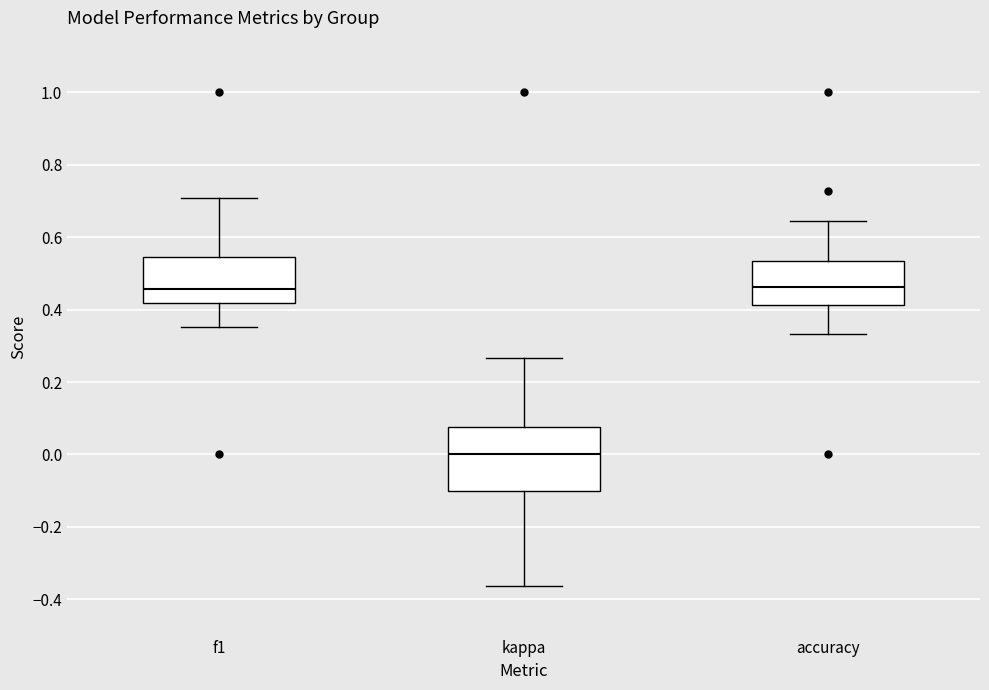

Which box's median line is the lowest?

kappa